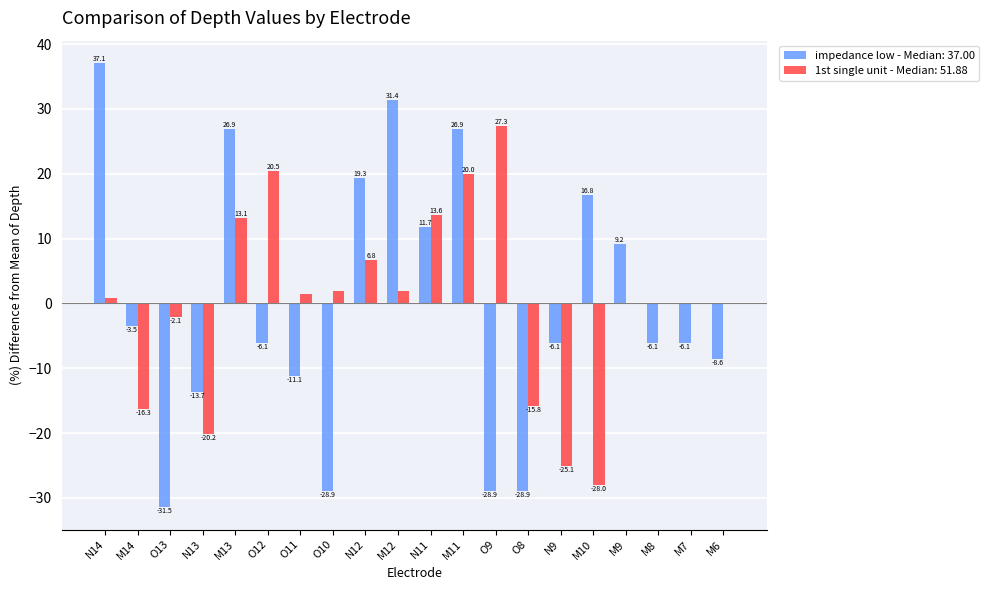

True or false: 1st single unit - Median: 51.88 has a value of -14.1 at N9.

False